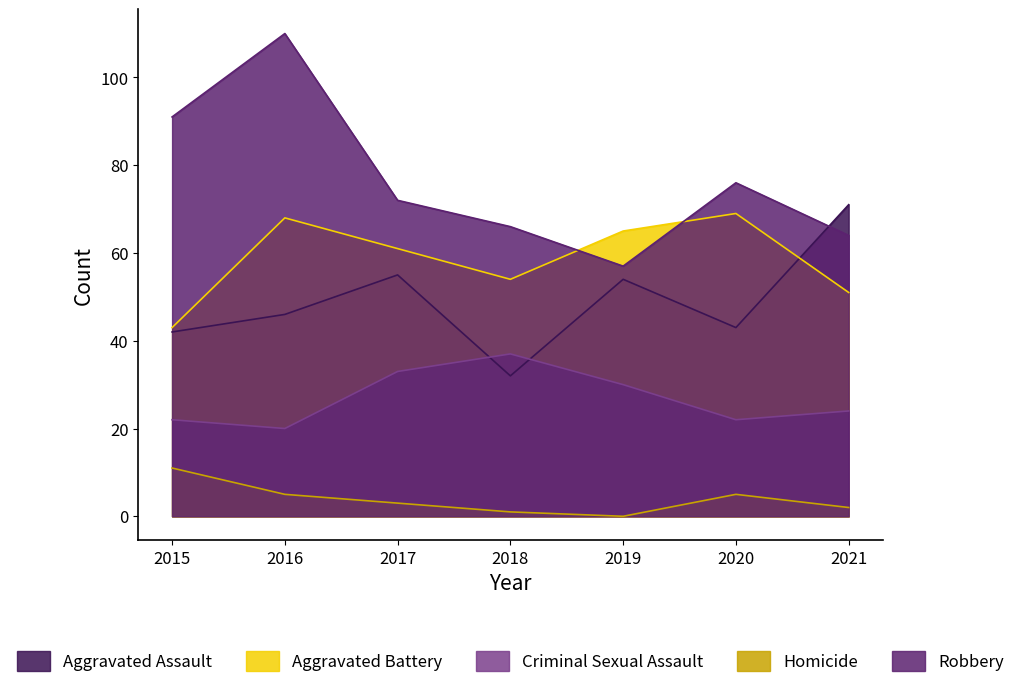

True or false: Robbery has a value of 161 at 2016.

False